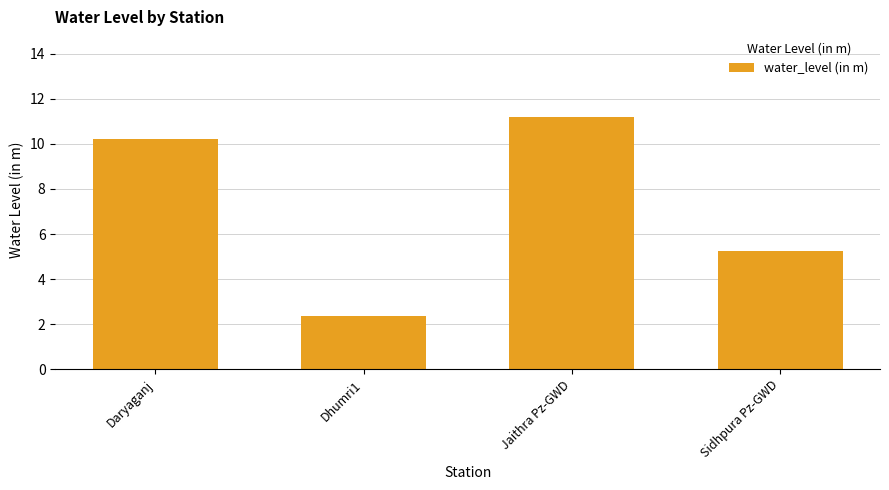

Does the chart contain stacked bars?

No